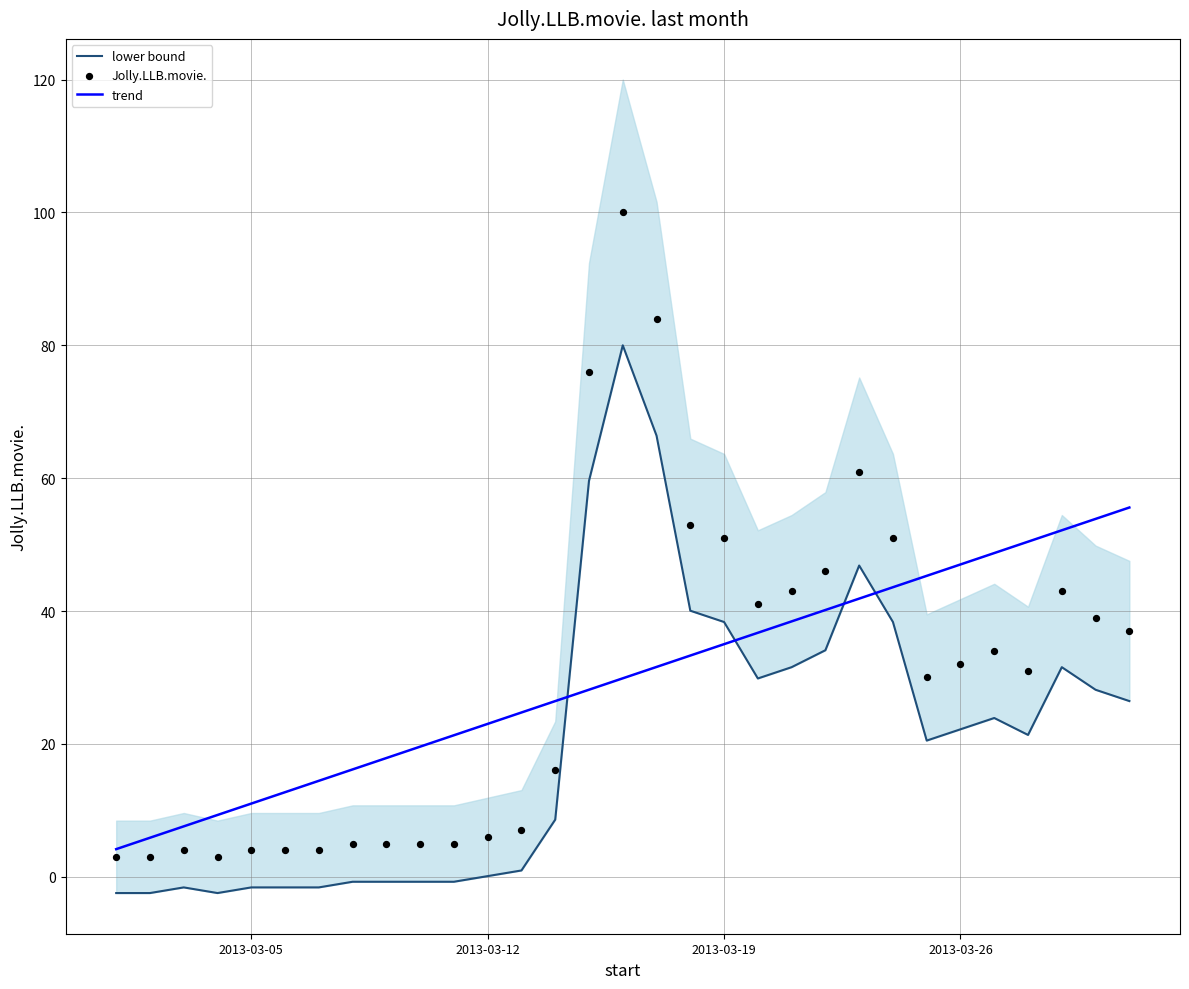

Which series has the widest spread of Y values?

Jolly.LLB.movie.